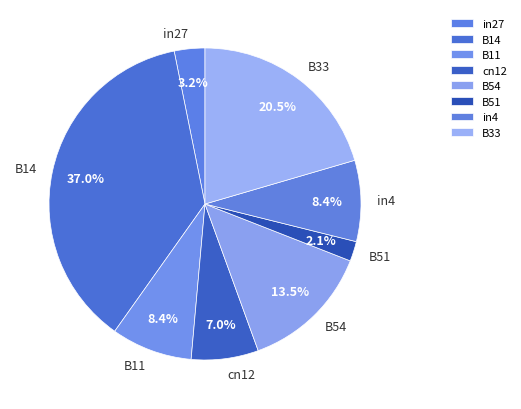

Between B14 and B51, which is larger?

B14